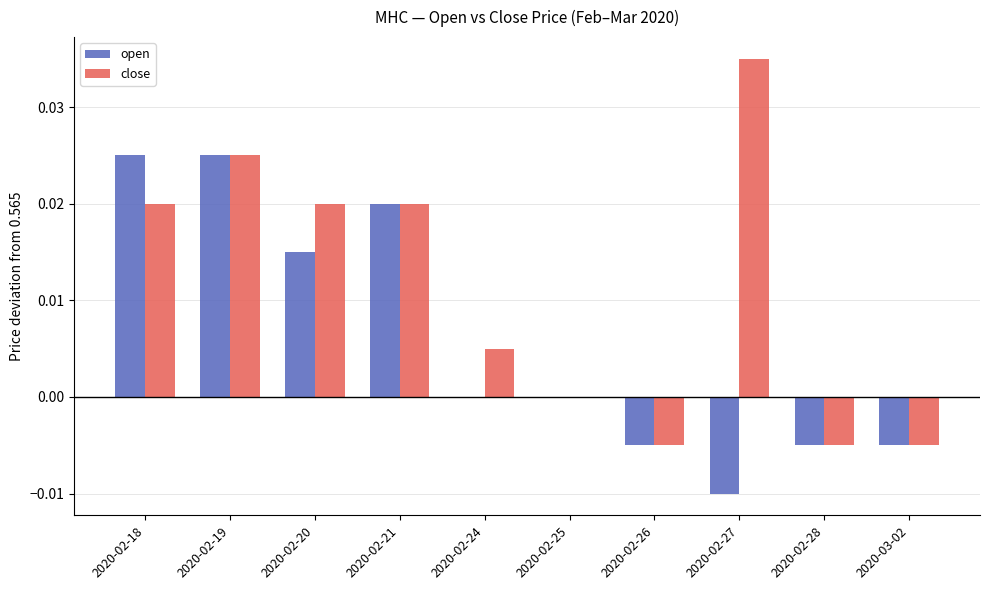

Which label corresponds to the largest value in the chart?

2020-02-27